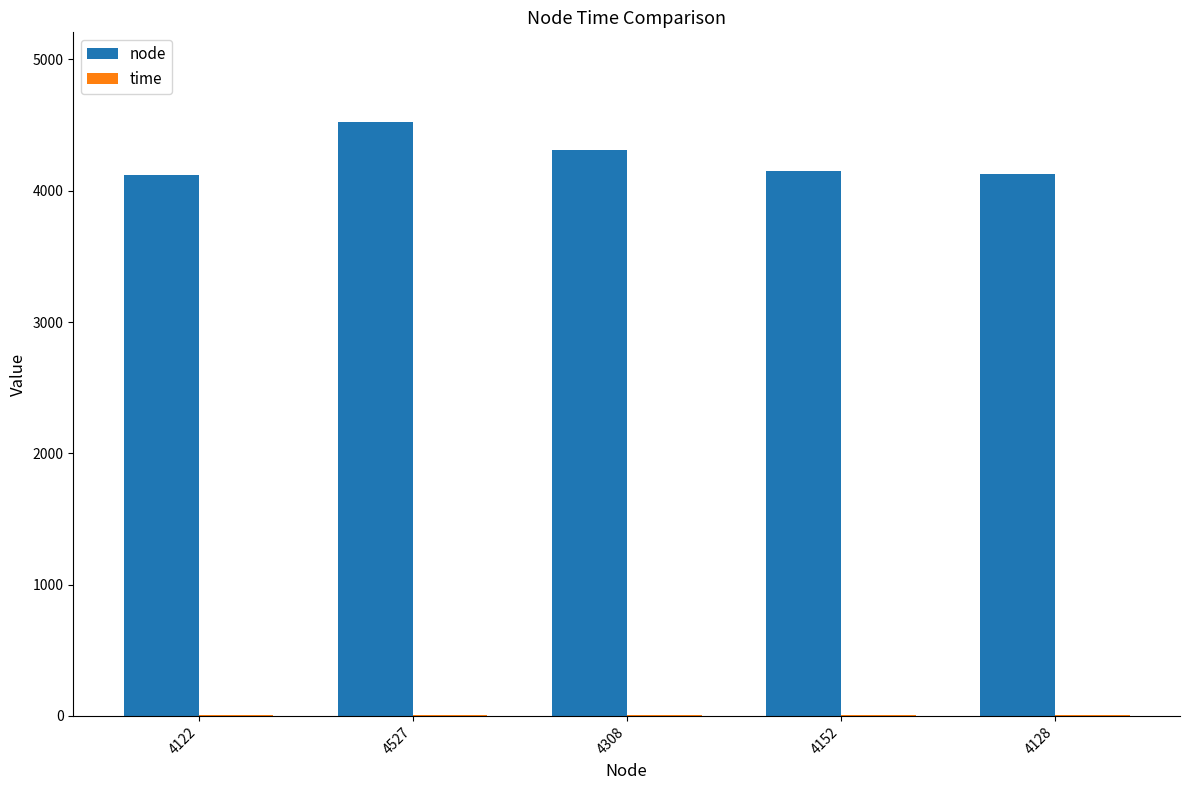

At which category does the chart reach its peak across all series?

4527